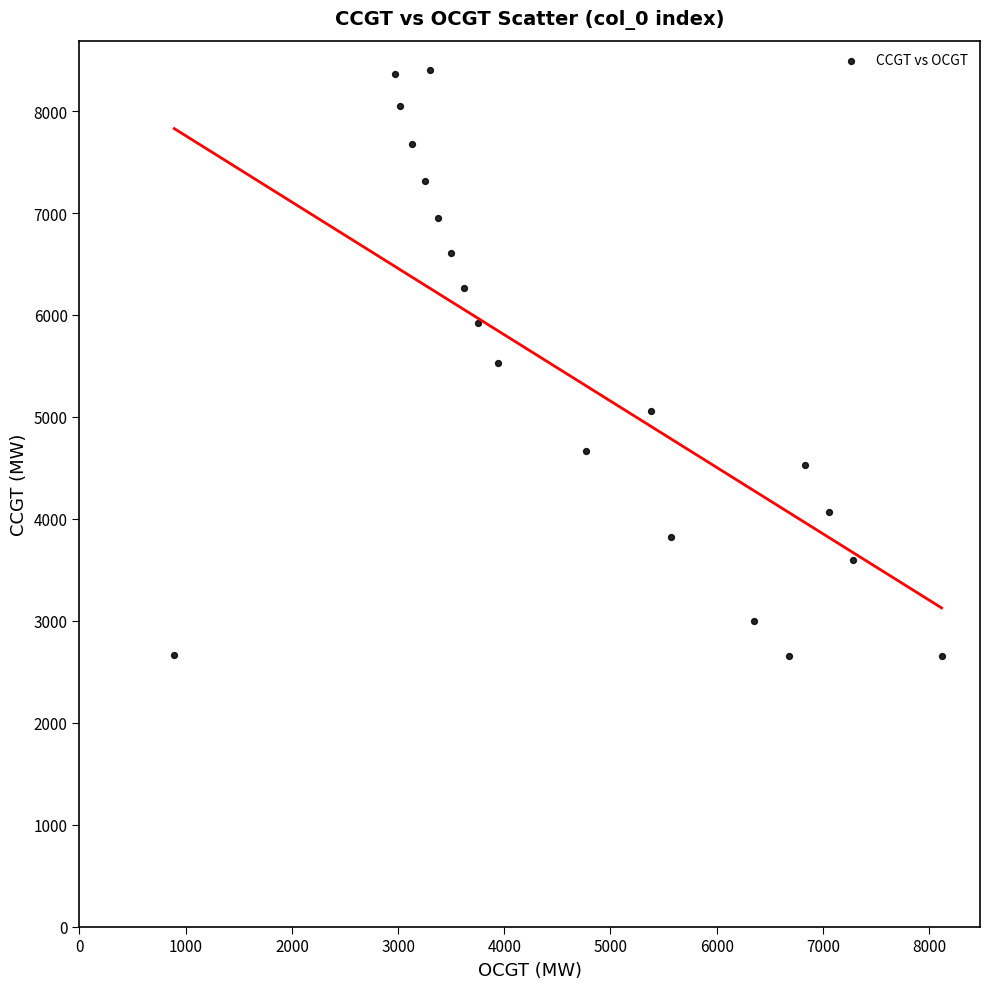

What is the range of X values (max minus min)?

7225